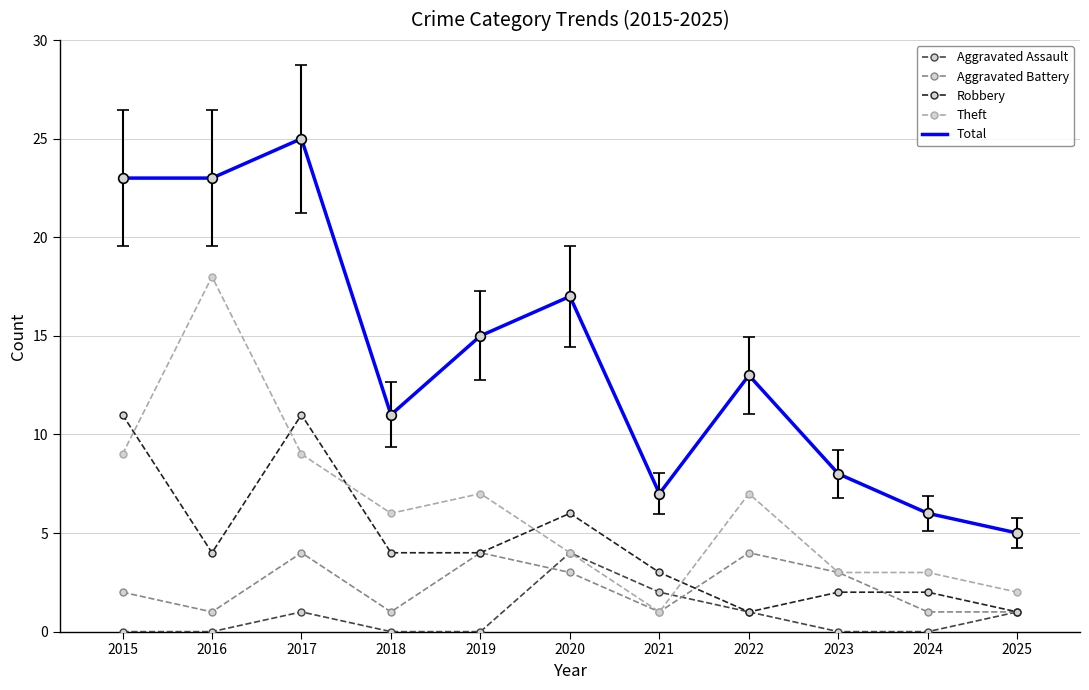

Which category has the highest value in the Aggravated Assault series?

2020